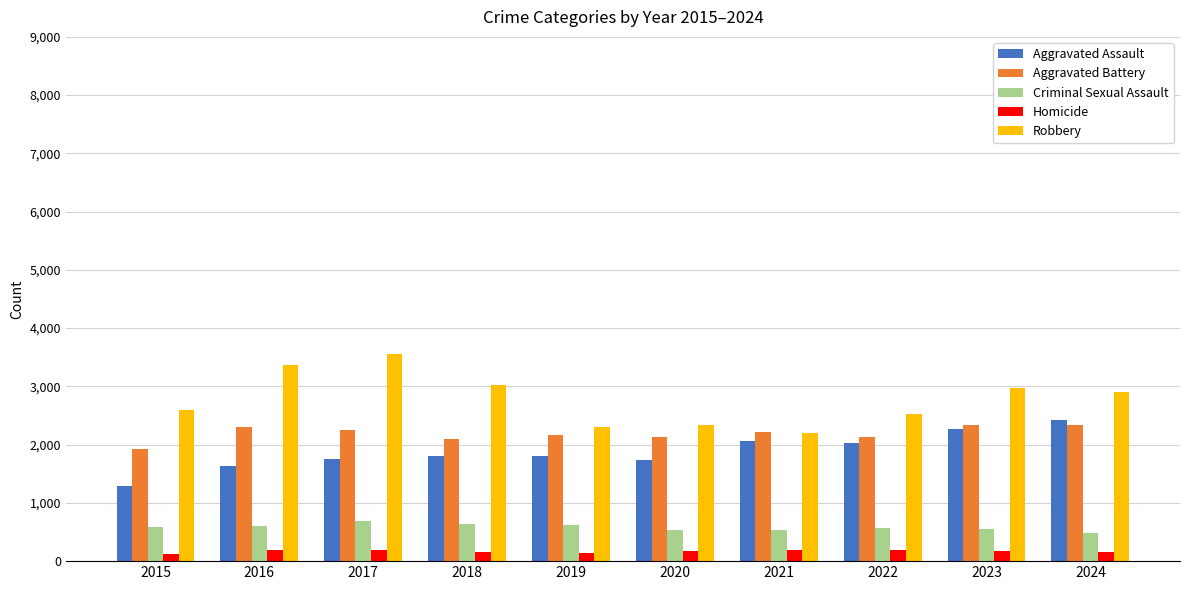

The value of Criminal Sexual Assault at 2018 is 1145. True or false?

False